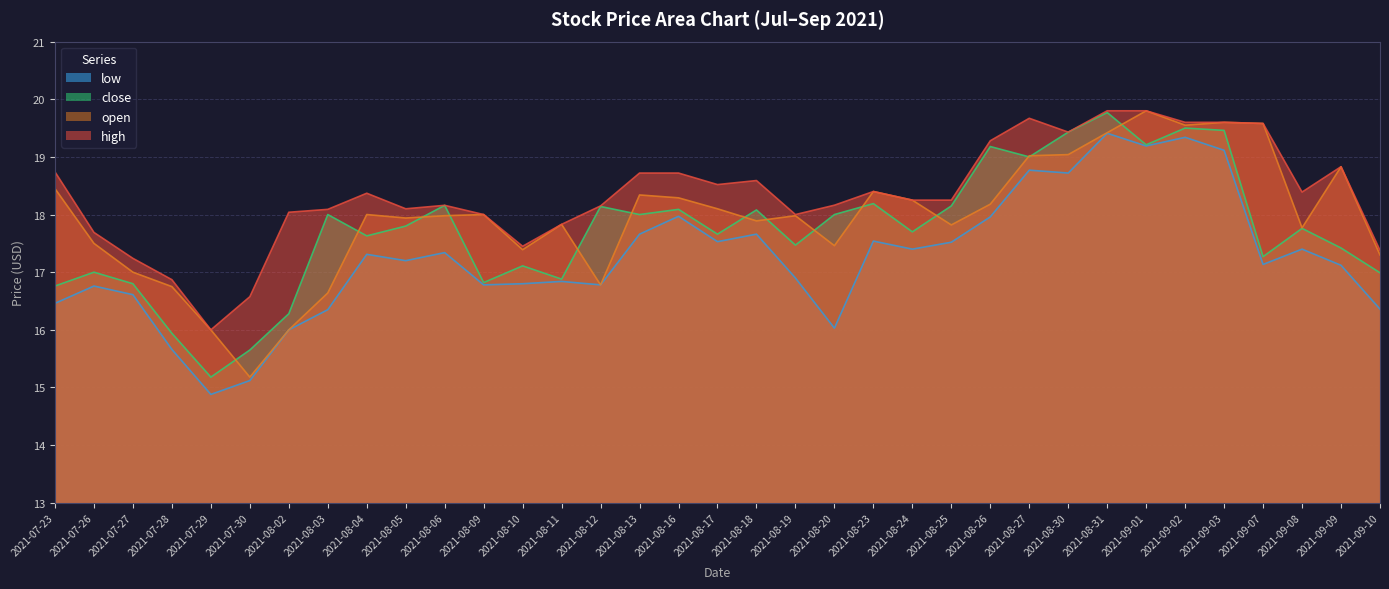

At which label does high first exceed 18?

2021-07-23